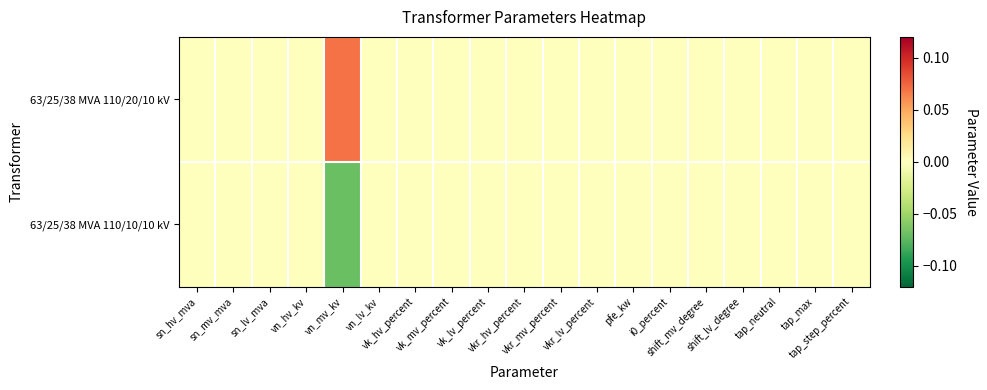

Reading right to left, extract all data points from this chart.

63/25/38 MVA 110/20/10 kV: tap_step_percent=0.0	tap_max=0.0	tap_neutral=0.0	shift_lv_degree=0.0	shift_mv_degree=0.0	i0_percent=0.0	pfe_kw=0.0	vkr_lv_percent=0.0	vkr_mv_percent=0.0	vkr_hv_percent=0.0	vk_lv_percent=0.0	vk_mv_percent=0.0	vk_hv_percent=0.0	vn_lv_kv=0.0	vn_mv_kv=0.1	vn_hv_kv=0.0	sn_lv_mva=0.0	sn_mv_mva=0.0	sn_hv_mva=0.0
63/25/38 MVA 110/10/10 kV: tap_step_percent=0.0	tap_max=0.0	tap_neutral=0.0	shift_lv_degree=0.0	shift_mv_degree=0.0	i0_percent=0.0	pfe_kw=0.0	vkr_lv_percent=0.0	vkr_mv_percent=0.0	vkr_hv_percent=0.0	vk_lv_percent=0.0	vk_mv_percent=0.0	vk_hv_percent=0.0	vn_lv_kv=0.0	vn_mv_kv=-0.1	vn_hv_kv=0.0	sn_lv_mva=0.0	sn_mv_mva=0.0	sn_hv_mva=0.0